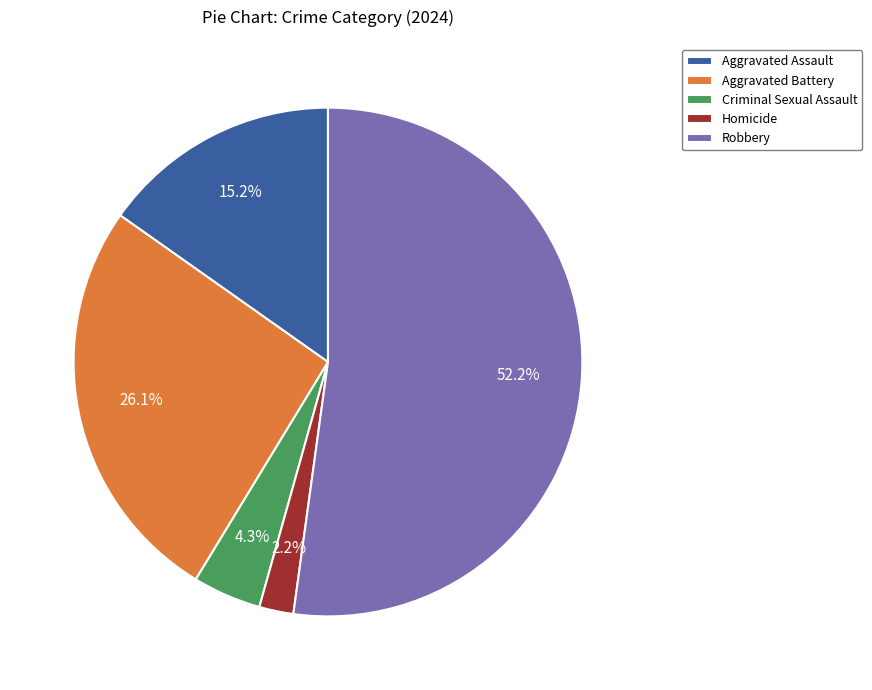

To the nearest percent, what percentage of the pie is Criminal Sexual Assault?

4%